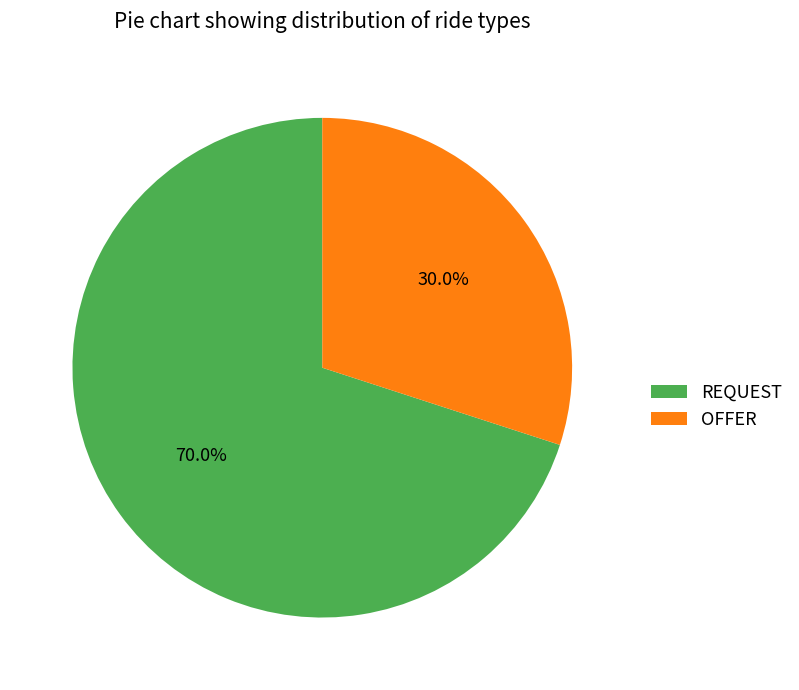

What is the largest slice in the pie chart?

REQUEST